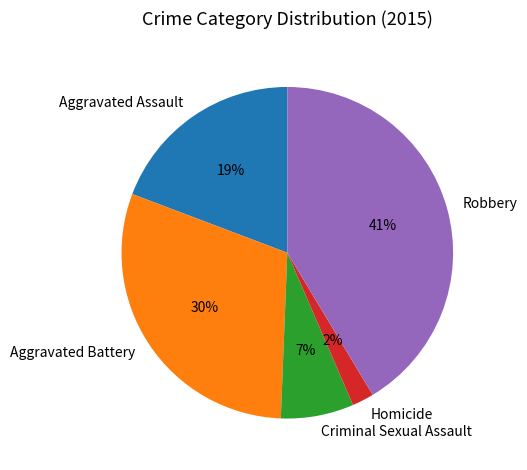

How many slices are in this pie chart?

5